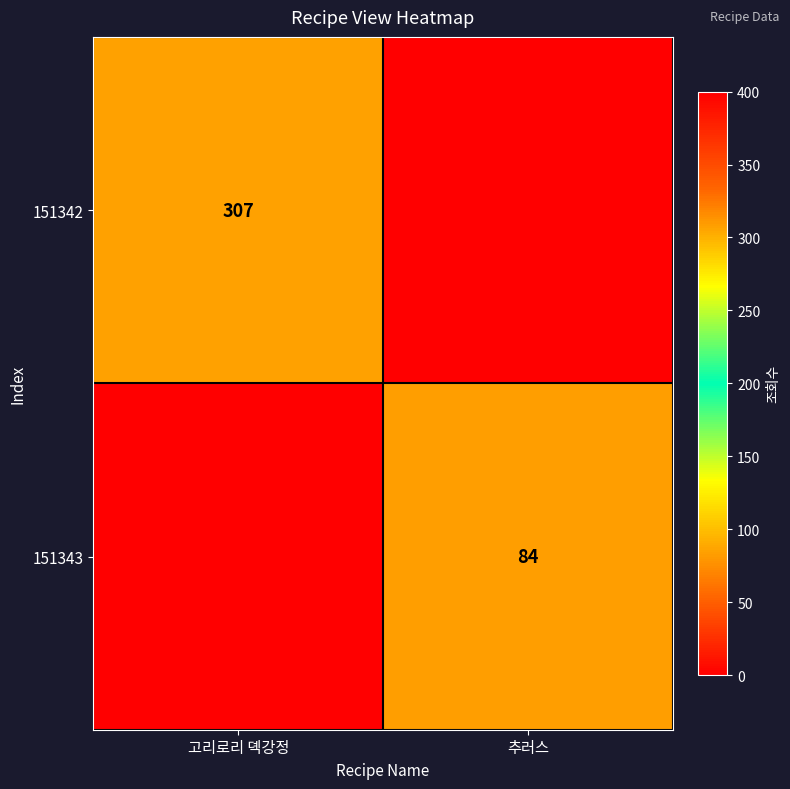

Is the value of 151343 at 추러스 greater than the value of 151342 at 고리로리 뎩강정?

No